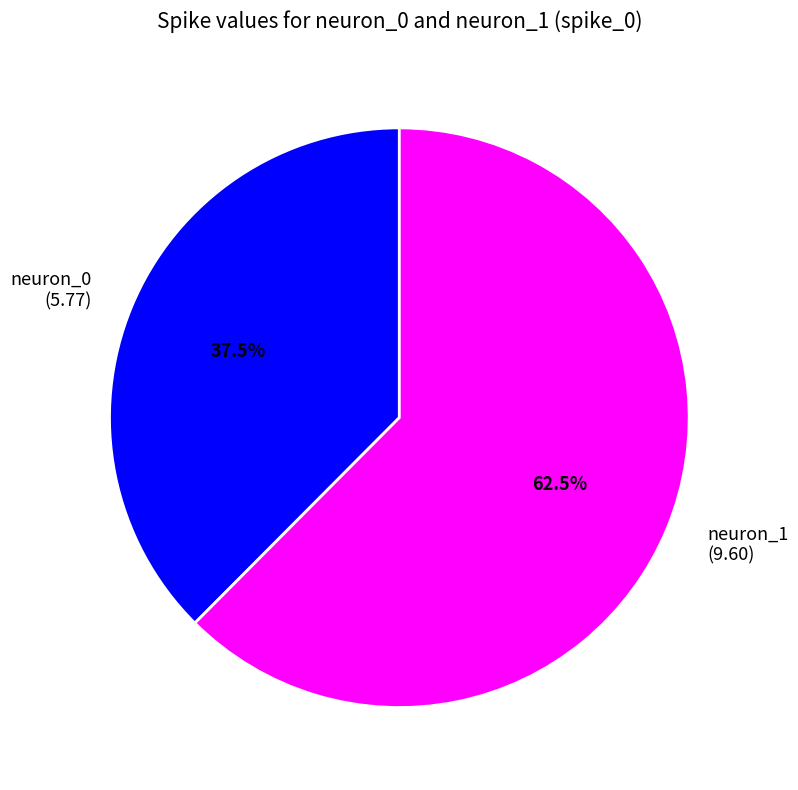

What is the ratio of the value at neuron_1 to the value at neuron_0?

1.7